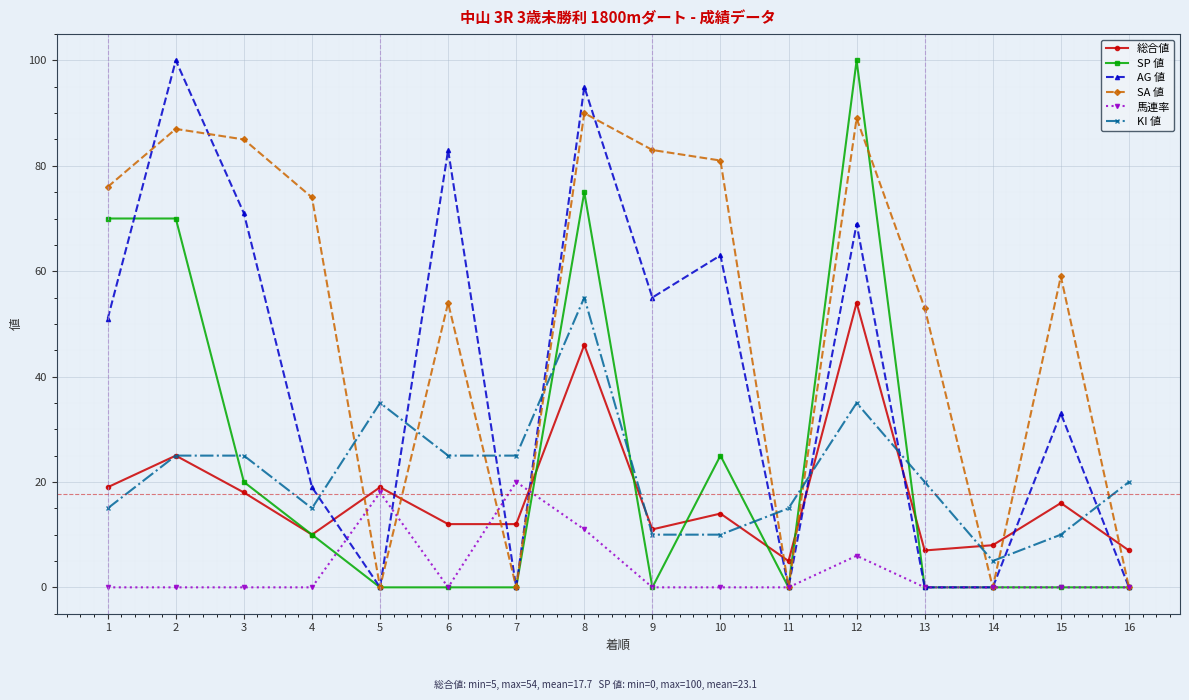

How many values in the 総合値 series are below 14?

8